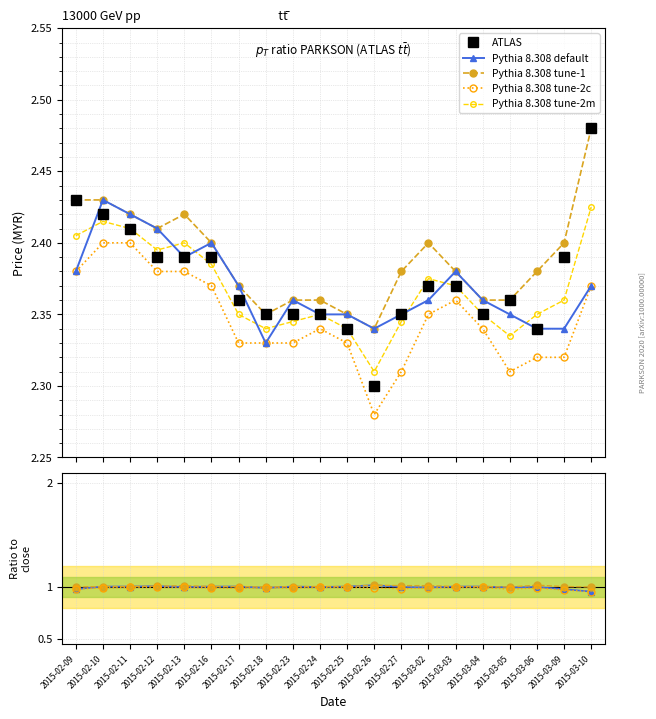

Reading left to right, extract all data points from this chart.

ATLAS: 2015-02-09=2.4	2015-02-10=2.4	2015-02-11=2.4	2015-02-12=2.4	2015-02-13=2.4	2015-02-16=2.4	2015-02-17=2.4	2015-02-18=2.4	2015-02-23=2.4	2015-02-24=2.4	2015-02-25=2.3	2015-02-26=2.3	2015-02-27=2.4	2015-03-02=2.4	2015-03-03=2.4	2015-03-04=2.4	2015-03-05=2.4	2015-03-06=2.3	2015-03-09=2.4	2015-03-10=2.5
Pythia 8.308 default: 2015-02-09=1.0	2015-02-10=1.0	2015-02-11=1.0	2015-02-12=1.0	2015-02-13=1.0	2015-02-16=1.0	2015-02-17=1.0	2015-02-18=1.0	2015-02-23=1.0	2015-02-24=1.0	2015-02-25=1.0	2015-02-26=1.0	2015-02-27=1.0	2015-03-02=1.0	2015-03-03=1.0	2015-03-04=1.0	2015-03-05=1.0	2015-03-06=1.0	2015-03-09=1.0	2015-03-10=1.0
Pythia 8.308 tune-1: 2015-02-09=1.0	2015-02-10=1.0	2015-02-11=1.0	2015-02-12=1.0	2015-02-13=1.0	2015-02-16=1.0	2015-02-17=1.0	2015-02-18=1.0	2015-02-23=1.0	2015-02-24=1.0	2015-02-25=1.0	2015-02-26=1.0	2015-02-27=1.0	2015-03-02=1.0	2015-03-03=1.0	2015-03-04=1.0	2015-03-05=1.0	2015-03-06=1.0	2015-03-09=1.0	2015-03-10=1.0
Pythia 8.308 tune-2c: 2015-02-09=1.0	2015-02-10=1.0	2015-02-11=1.0	2015-02-12=1.0	2015-02-13=1.0	2015-02-16=1.0	2015-02-17=1.0	2015-02-18=1.0	2015-02-23=1.0	2015-02-24=1.0	2015-02-25=1.0	2015-02-26=1.0	2015-02-27=1.0	2015-03-02=1.0	2015-03-03=1.0	2015-03-04=1.0	2015-03-05=1.0	2015-03-06=1.0	2015-03-09=1.0	2015-03-10=1.0
Pythia 8.308 tune-2m: 2015-02-09=2.4	2015-02-10=2.4	2015-02-11=2.4	2015-02-12=2.4	2015-02-13=2.4	2015-02-16=2.4	2015-02-17=2.4	2015-02-18=2.3	2015-02-23=2.3	2015-02-24=2.3	2015-02-25=2.3	2015-02-26=2.3	2015-02-27=2.3	2015-03-02=2.4	2015-03-03=2.4	2015-03-04=2.3	2015-03-05=2.3	2015-03-06=2.3	2015-03-09=2.4	2015-03-10=2.4